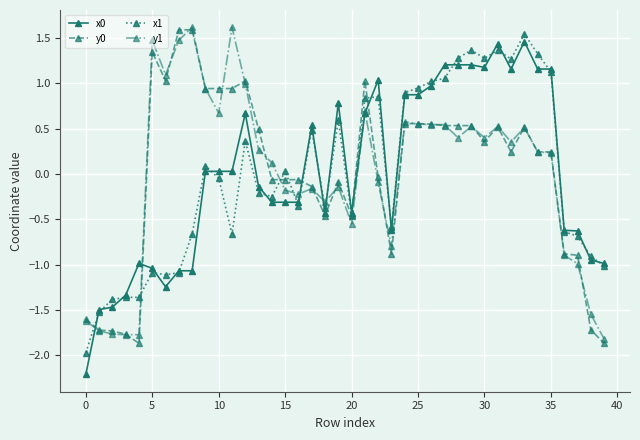

What is the lowest value of the y1 series?

-1.8